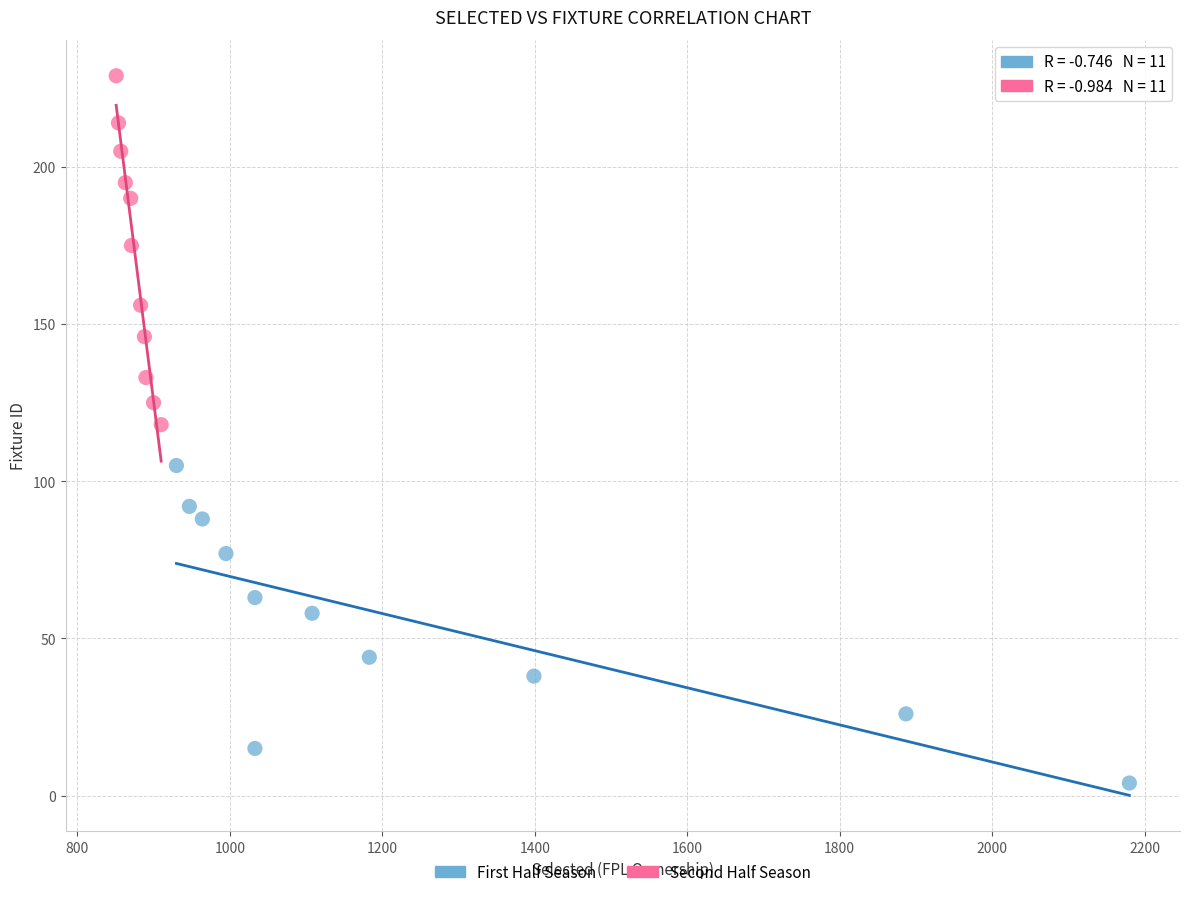

What are all the series names shown in the legend?

First Half Season, Second Half Season